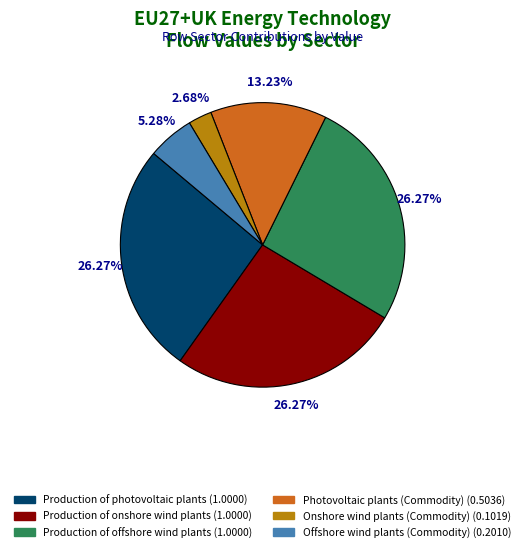

To the nearest percent, what is the average slice percentage?

17%